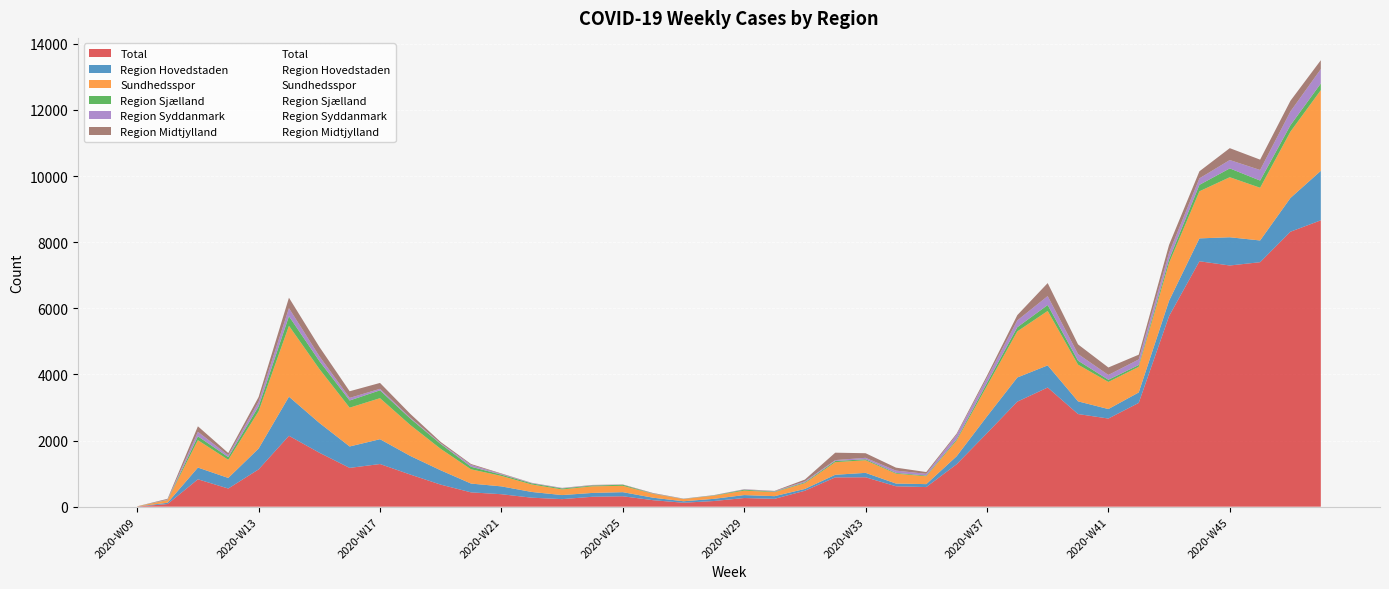

What is the sum of all Region Sjælland values?

3983